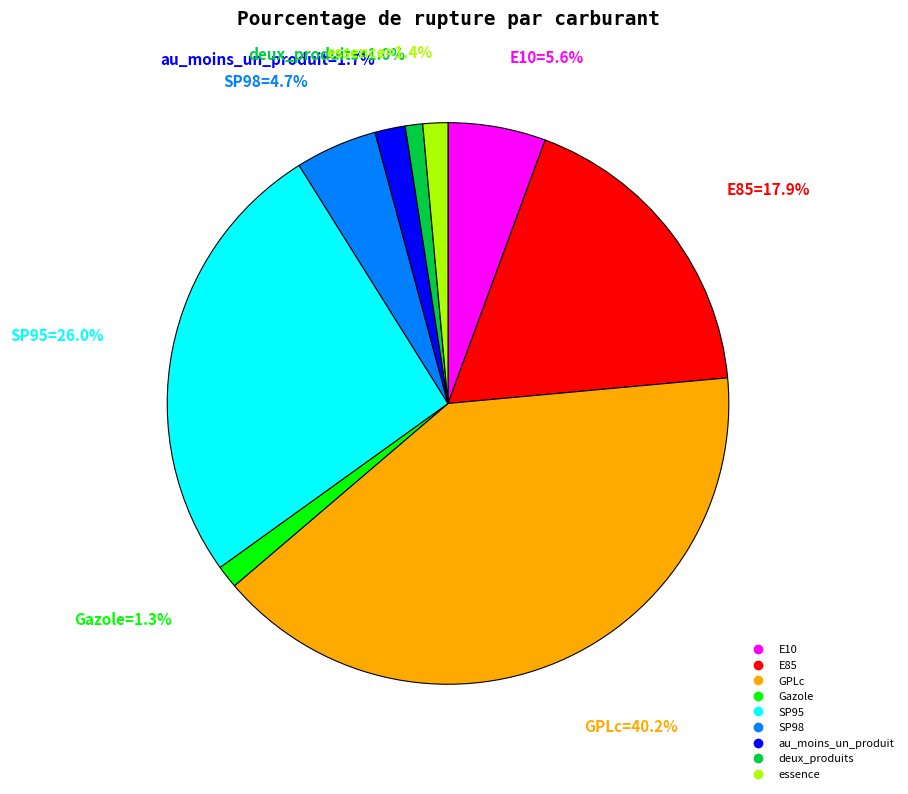

The deux_produits slice represents 1% of the pie. True or false?

True